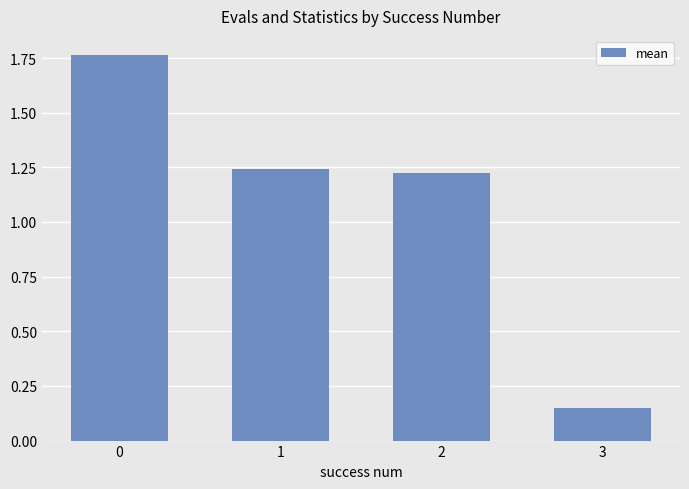

Rank the categories by value from lowest to highest.

3, 2, 1, 0